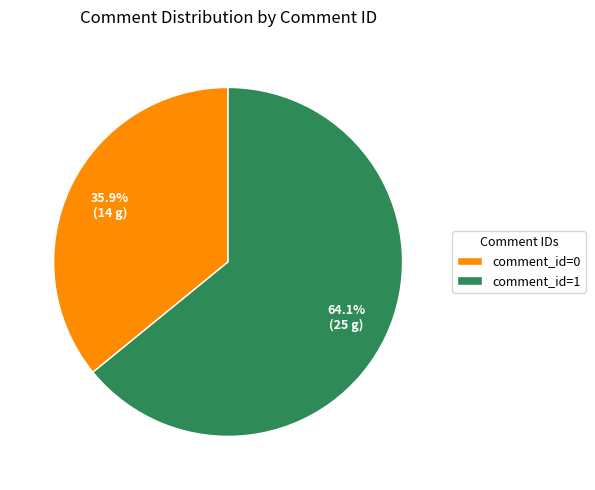

Which has a higher value, comment_id=0 or comment_id=1?

comment_id=1